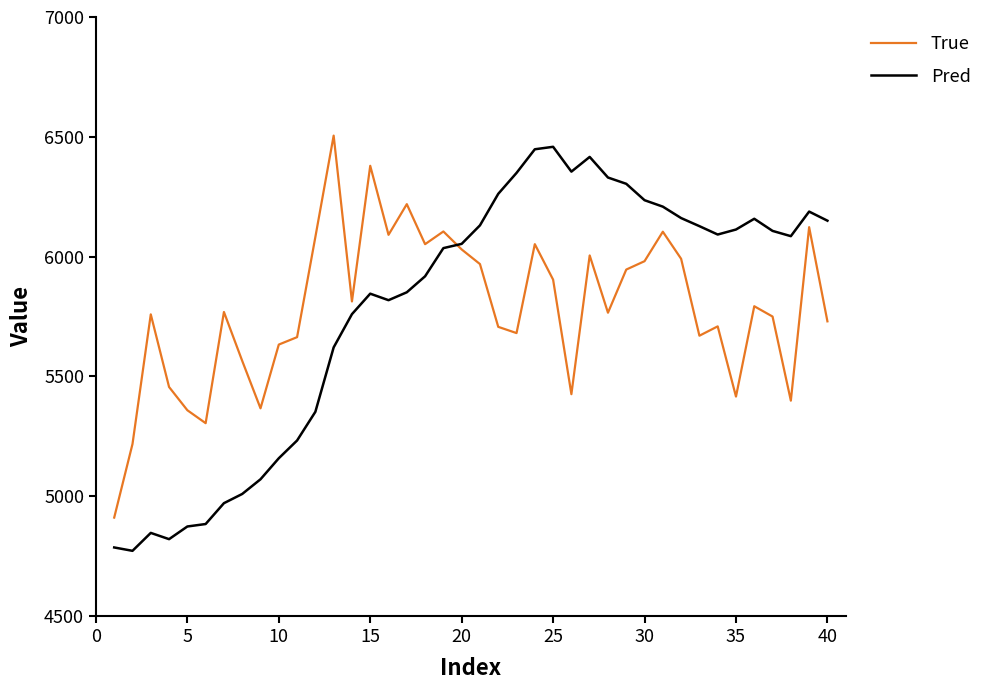

What is the maximum value for Pred?

6458.3